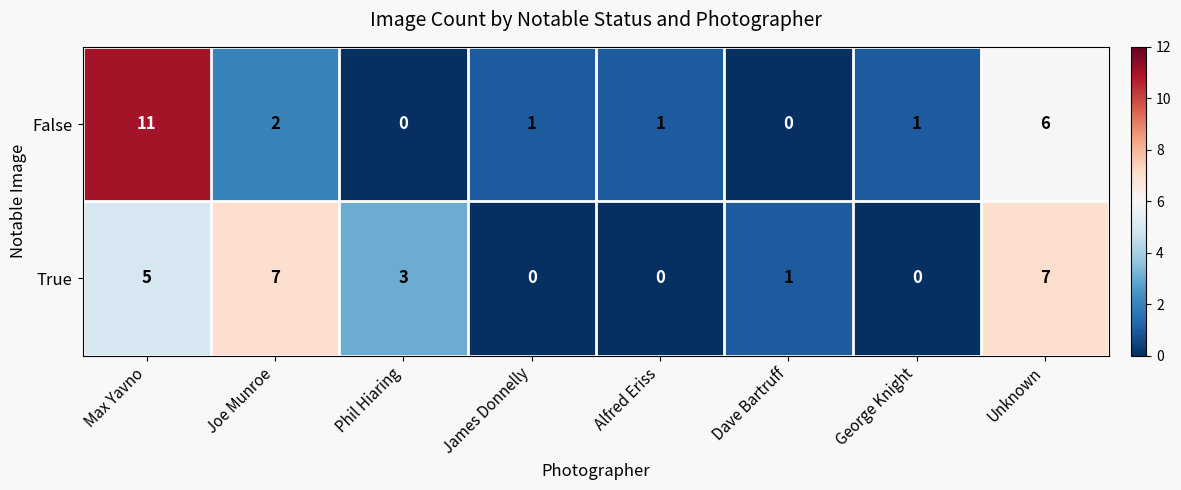

Which series has the largest total across all categories?

True